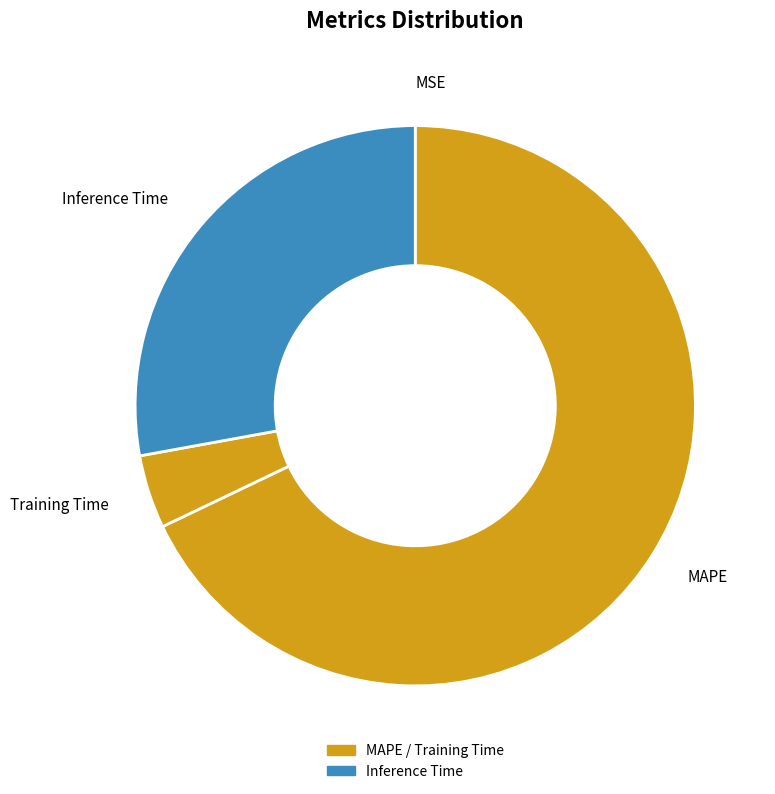

What is the majority slice?

MAPE